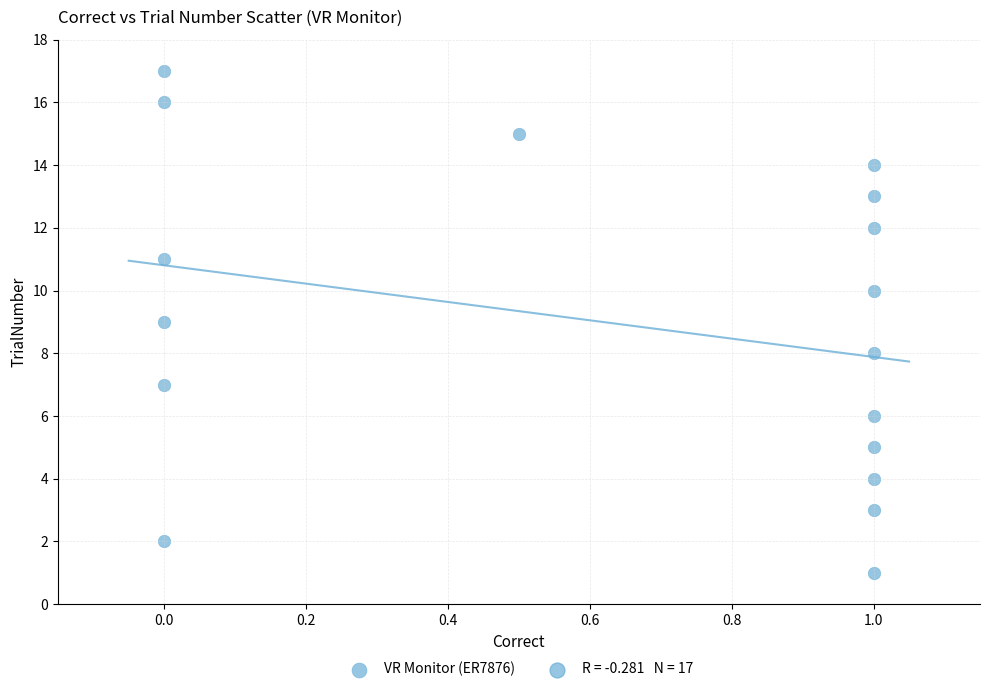

What is the range of Y values (max minus min)?

16